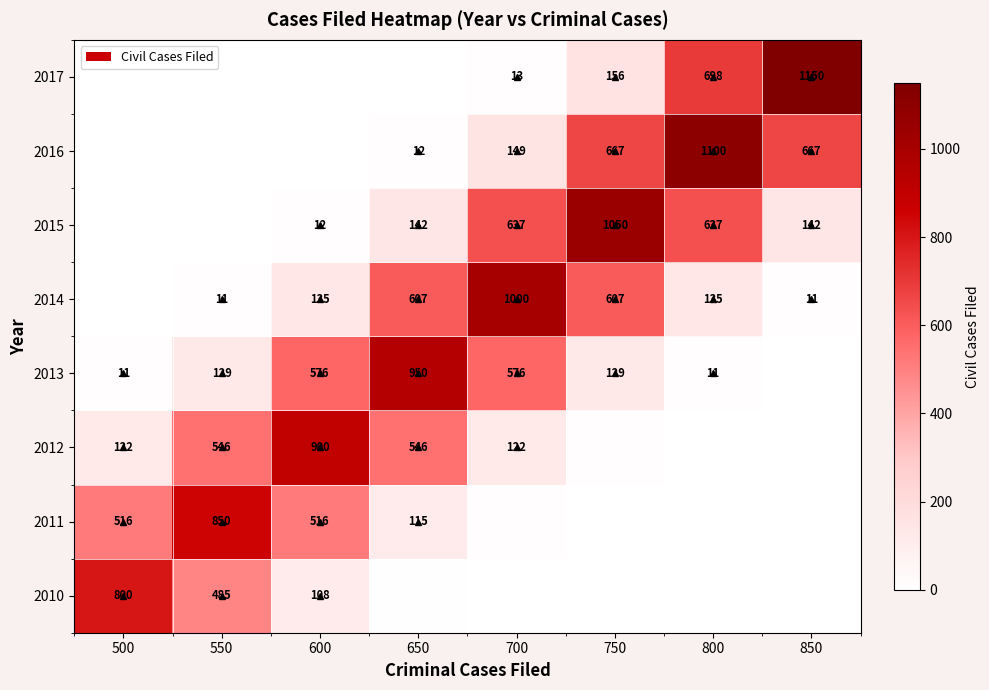

List the series in order of their peak value, lowest first.

2010, 2011, 2012, 2013, 2014, 2015, 2016, 2017